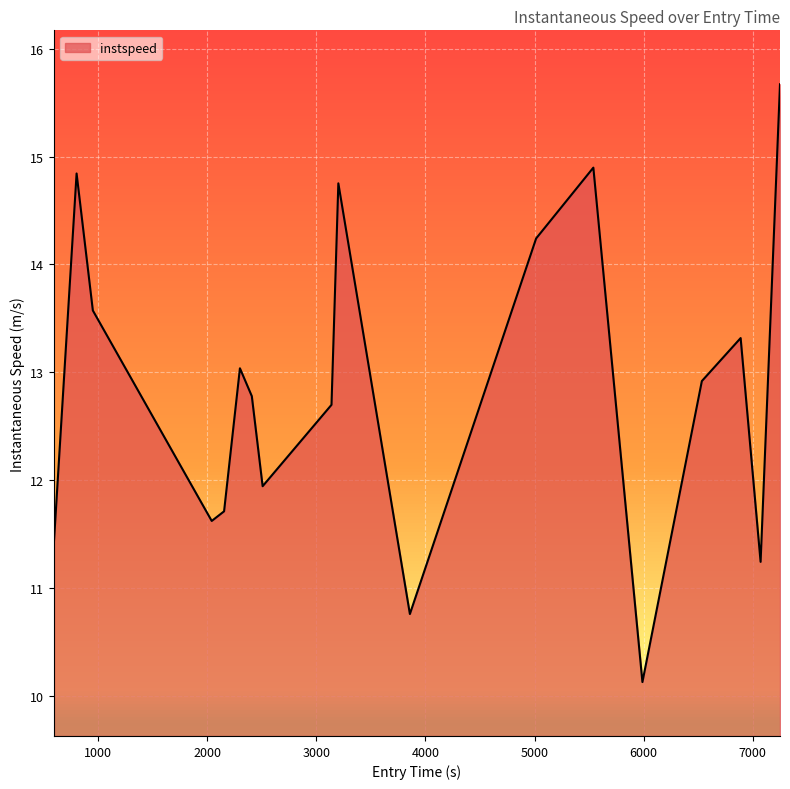

Reading left to right, extract all data points from this chart.

11.4	14.8	13.6	11.6	11.7	13.0	12.8	11.9	12.7	14.8	10.8	14.2	14.9	10.1	12.9	13.3	11.2	15.7